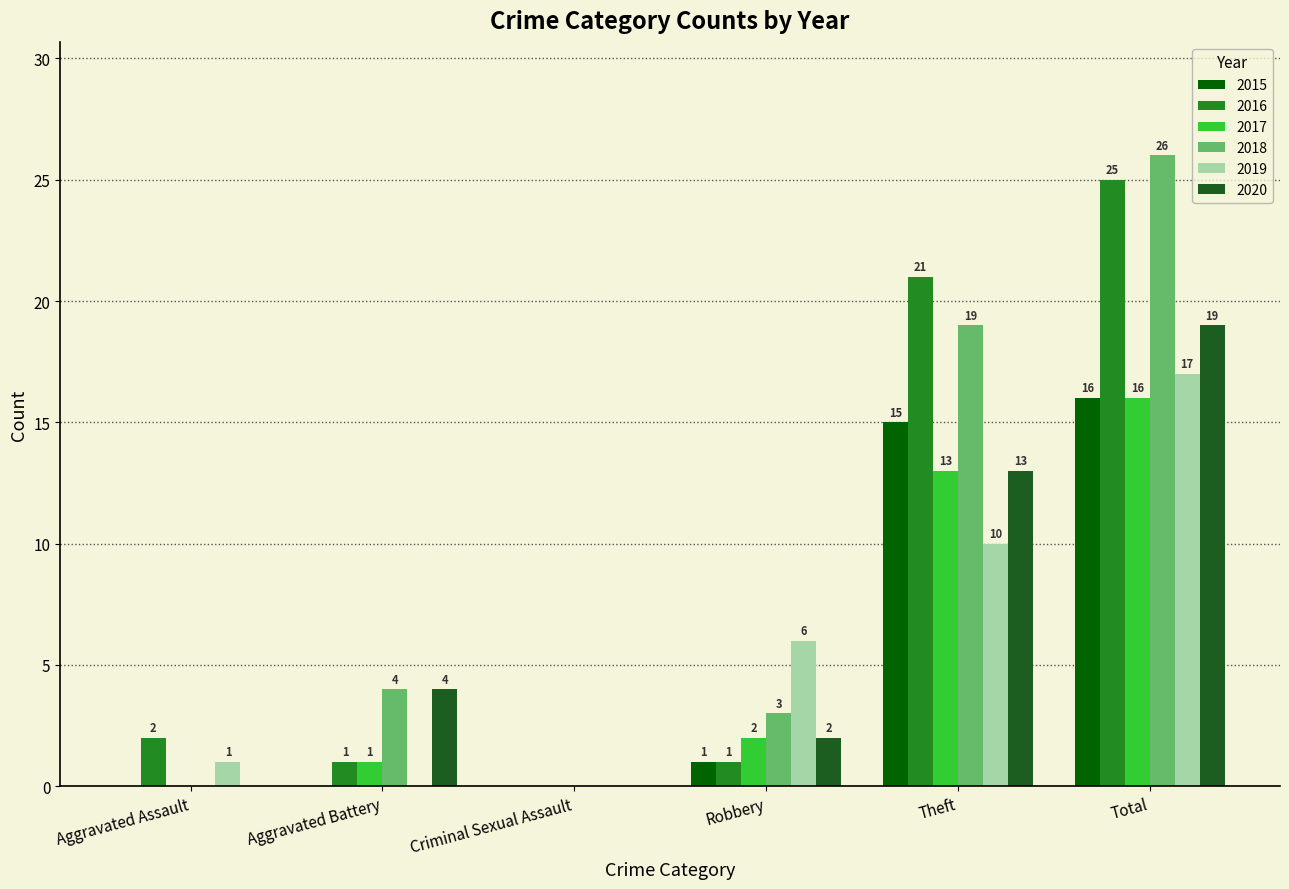

Count the number of data series in this chart.

6